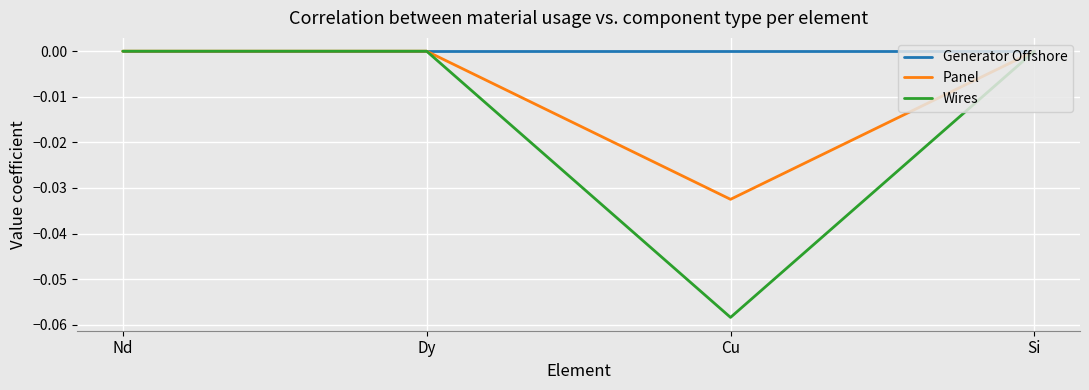

Count the number of data series in this chart.

3